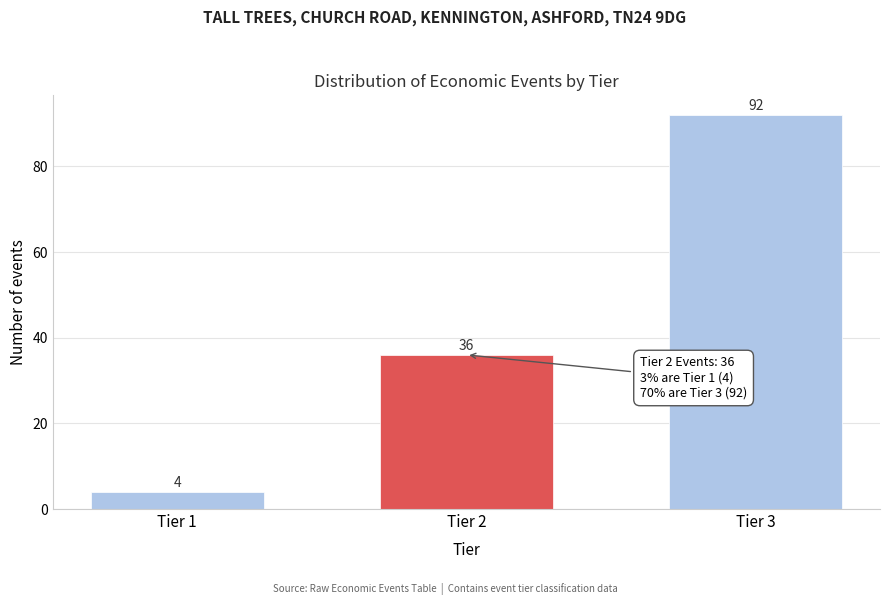

Reading left to right, transcribe all the data shown in this chart.

4	36	92